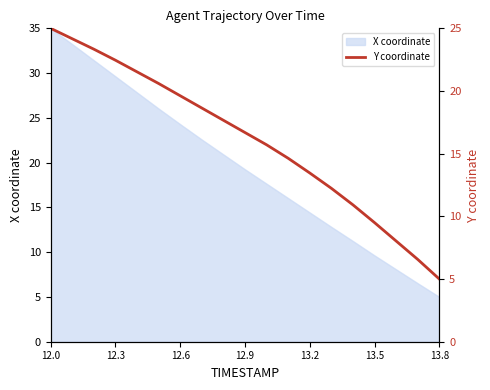

Which category has the highest value in the X coordinate series?

12.0